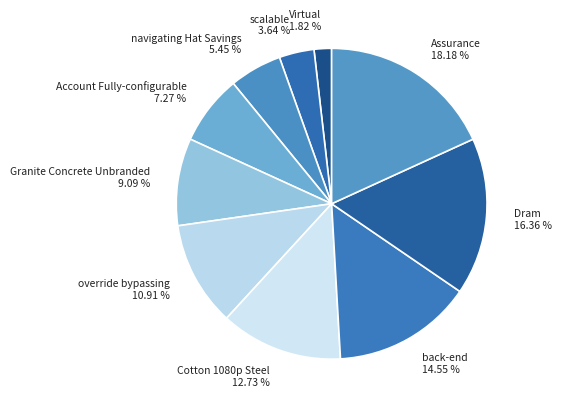

To the nearest percent, what is the average slice percentage?

10%